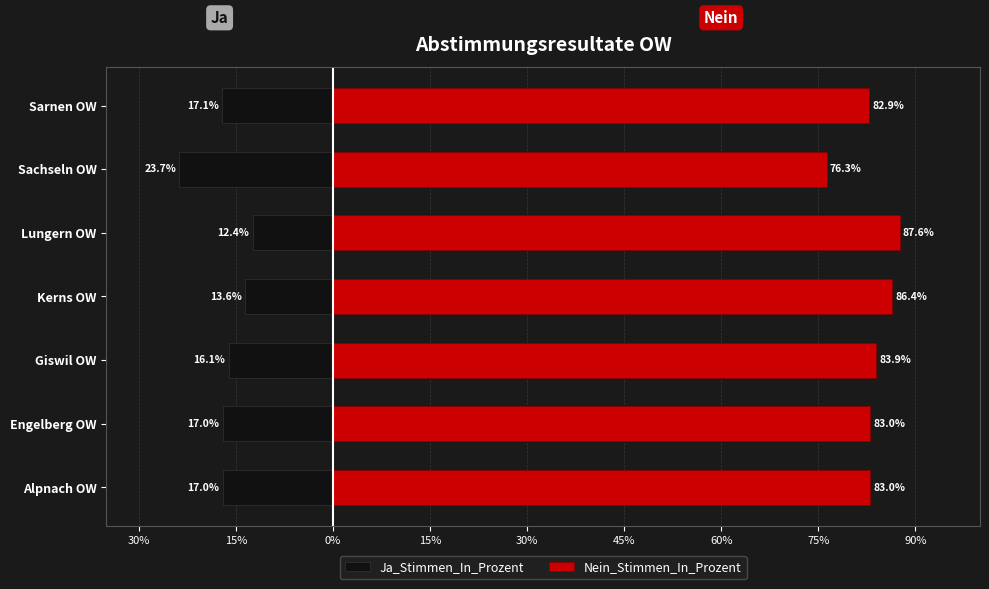

How many bars are there in total?

14